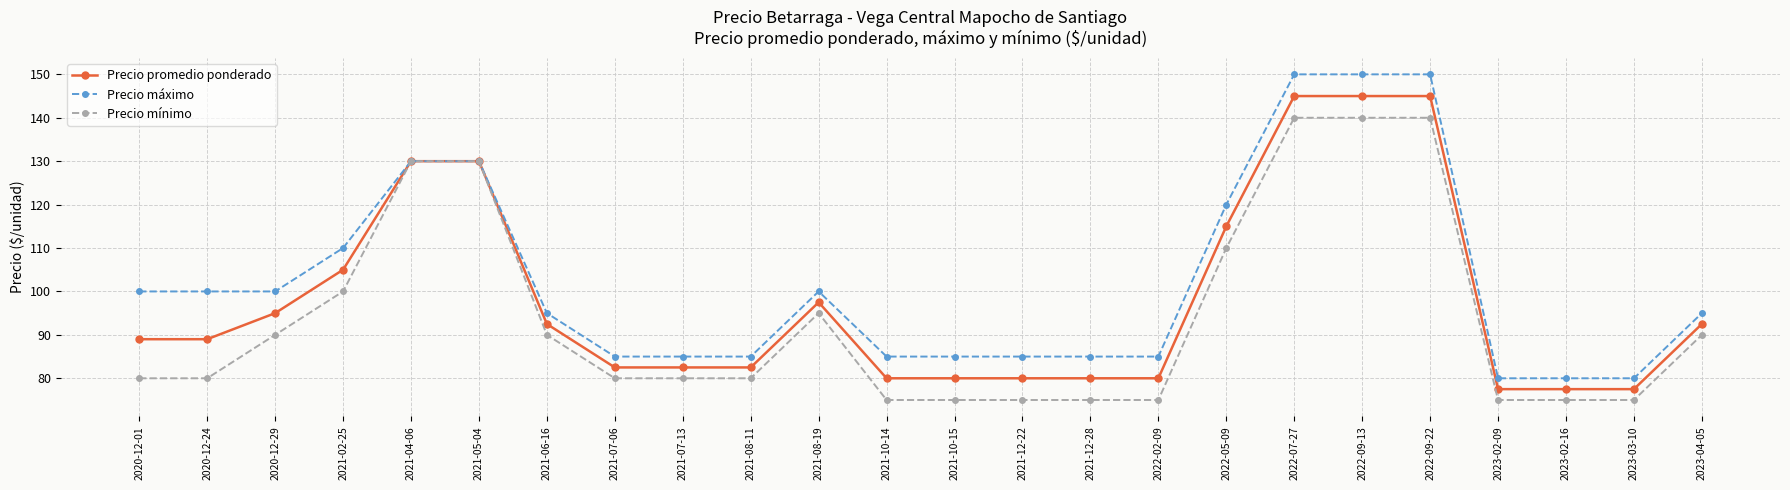

Is the value of Precio máximo at 2023-04-05 greater than the value of Precio mínimo at 2020-12-24?

Yes